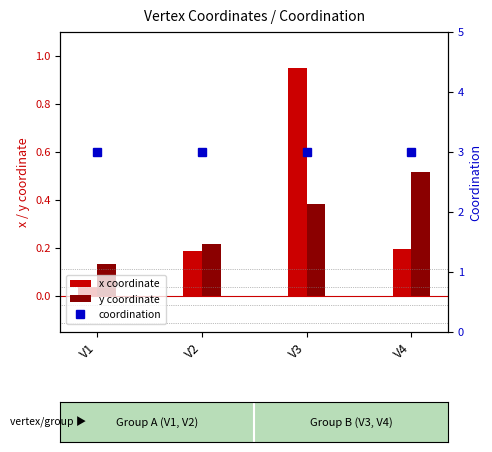

Where is x coordinate nearest to the value 0?

V1